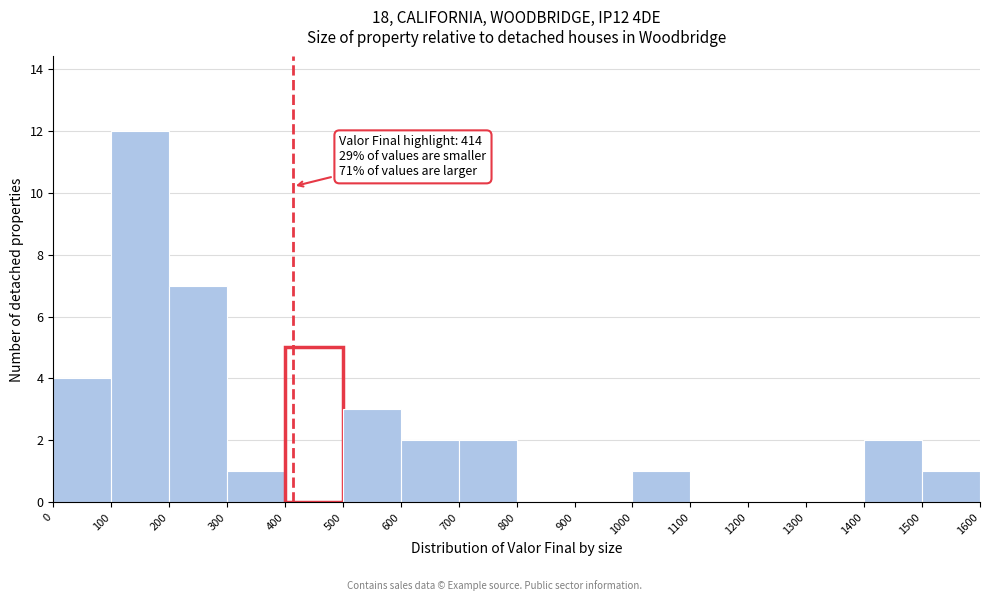

Over which range of the x-axis is the bar tallest?

100 to 200